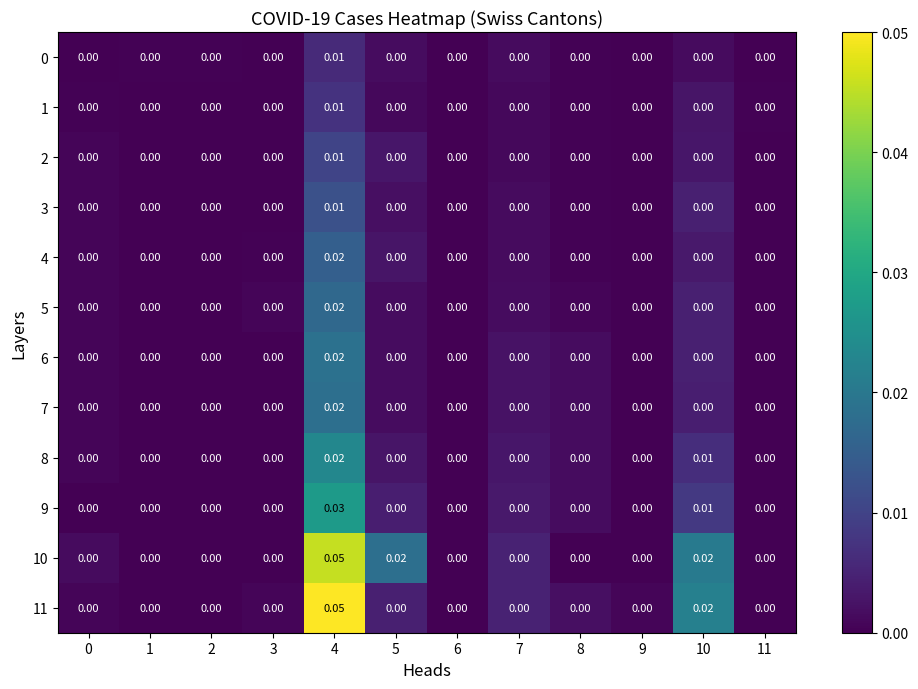

Reading left to right, transcribe all the data shown in this chart.

0: 0=0.0	1=0.0	2=0.0	3=0.0	4=0.0	5=0.0	6=0.0	7=0.0	8=0.0	9=0.0	10=0.0	11=0.0
1: 0=0.0	1=0.0	2=0.0	3=0.0	4=0.0	5=0.0	6=0.0	7=0.0	8=0.0	9=0.0	10=0.0	11=0.0
2: 0=0.0	1=0.0	2=0.0	3=0.0	4=0.0	5=0.0	6=0.0	7=0.0	8=0.0	9=0.0	10=0.0	11=0.0
3: 0=0.0	1=0.0	2=0.0	3=0.0	4=0.0	5=0.0	6=0.0	7=0.0	8=0.0	9=0.0	10=0.0	11=0.0
4: 0=0.0	1=0.0	2=0.0	3=0.0	4=0.0	5=0.0	6=0.0	7=0.0	8=0.0	9=0.0	10=0.0	11=0.0
5: 0=0.0	1=0.0	2=0.0	3=0.0	4=0.0	5=0.0	6=0.0	7=0.0	8=0.0	9=0.0	10=0.0	11=0.0
6: 0=0.0	1=0.0	2=0.0	3=0.0	4=0.0	5=0.0	6=0.0	7=0.0	8=0.0	9=0.0	10=0.0	11=0.0
7: 0=0.0	1=0.0	2=0.0	3=0.0	4=0.0	5=0.0	6=0.0	7=0.0	8=0.0	9=0.0	10=0.0	11=0.0
8: 0=0.0	1=0.0	2=0.0	3=0.0	4=0.0	5=0.0	6=0.0	7=0.0	8=0.0	9=0.0	10=0.0	11=0.0
9: 0=0.0	1=0.0	2=0.0	3=0.0	4=0.0	5=0.0	6=0.0	7=0.0	8=0.0	9=0.0	10=0.0	11=0.0
10: 0=0.0	1=0.0	2=0.0	3=0.0	4=0.1	5=0.0	6=0.0	7=0.0	8=0.0	9=0.0	10=0.0	11=0.0
11: 0=0.0	1=0.0	2=0.0	3=0.0	4=0.1	5=0.0	6=0.0	7=0.0	8=0.0	9=0.0	10=0.0	11=0.0